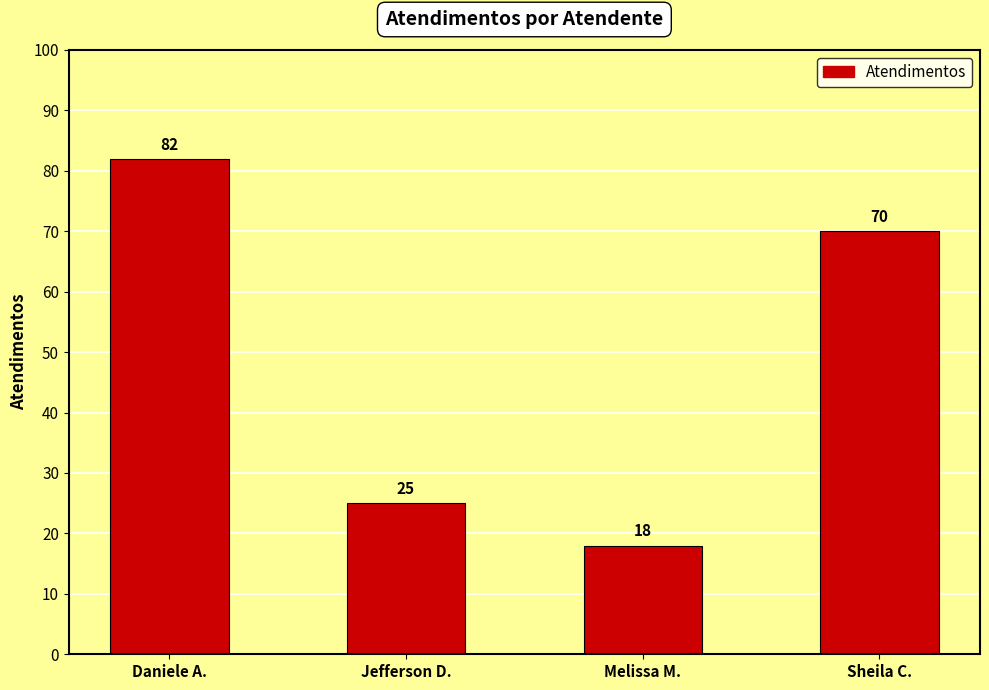

List the labels in order of value, smallest first.

Melissa M., Jefferson D., Sheila C., Daniele A.